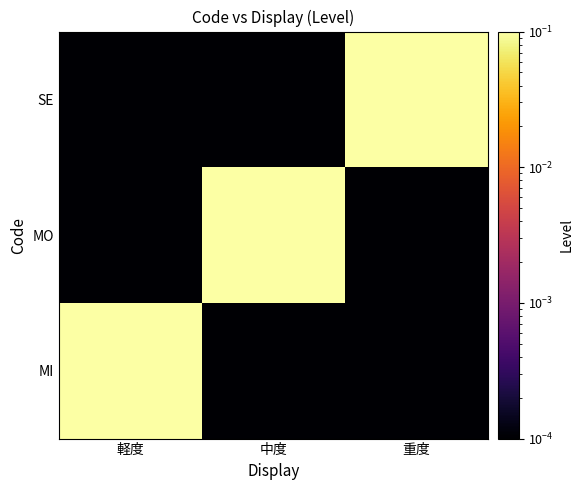

Reading left to right, transcribe all the data shown in this chart.

MI: 軽度=1.0	中度=0.0	重度=0.0
MO: 軽度=0.0	中度=1.0	重度=0.0
SE: 軽度=0.0	中度=0.0	重度=1.0